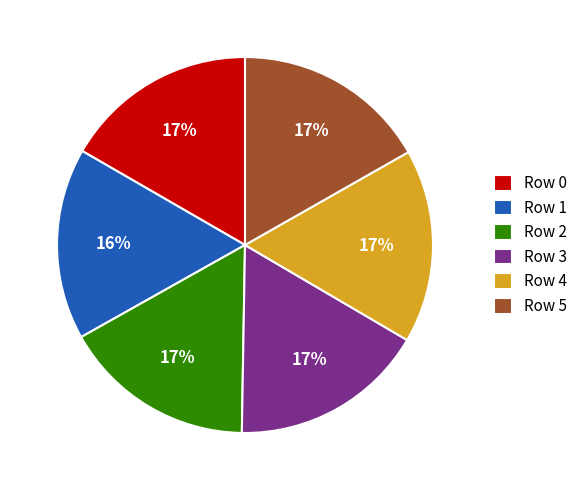

True or false: Row 2 accounts for 17% of the total.

True